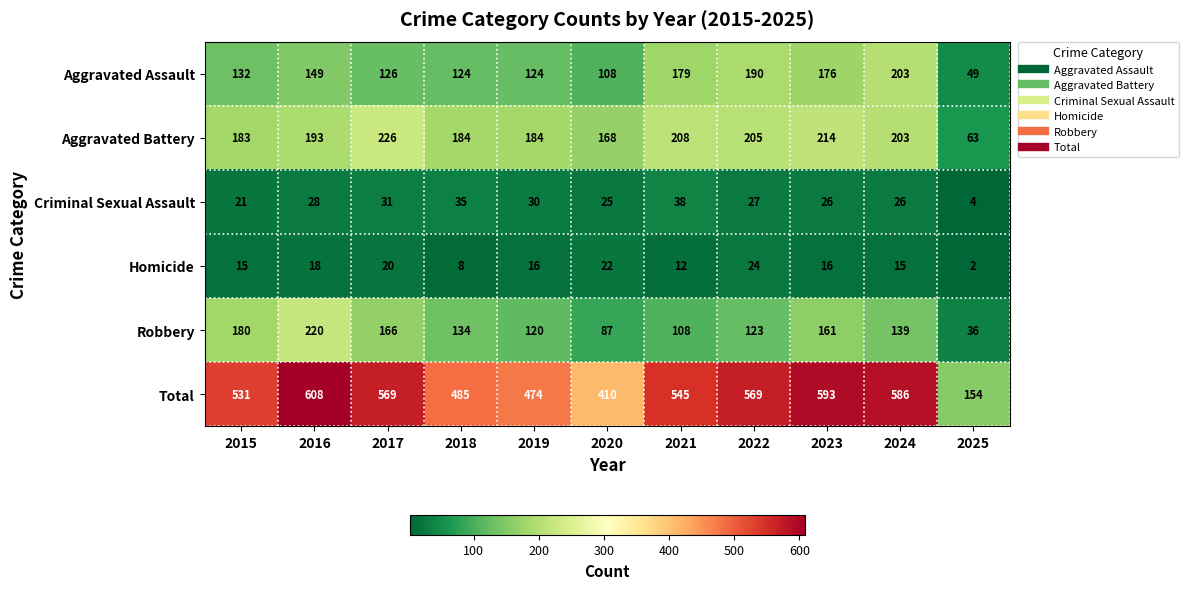

How many data points in Aggravated Assault are less than 132?

5